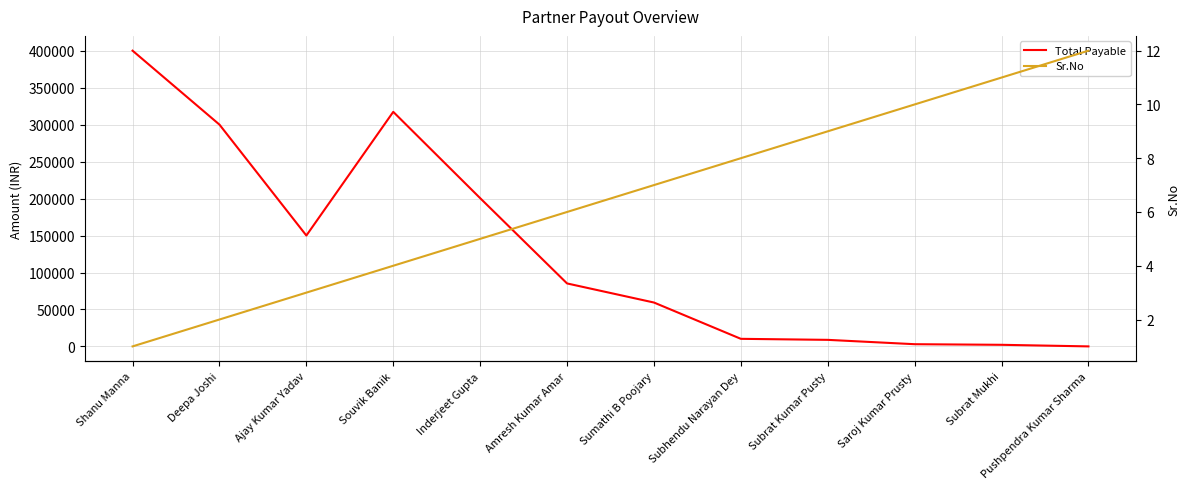

Count the number of categories in the chart.

12